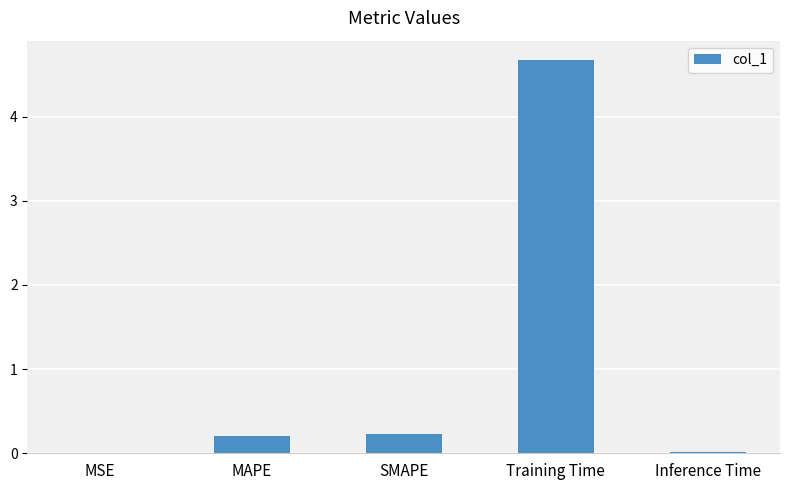

Is it true that the value at SMAPE is 0.2?

True